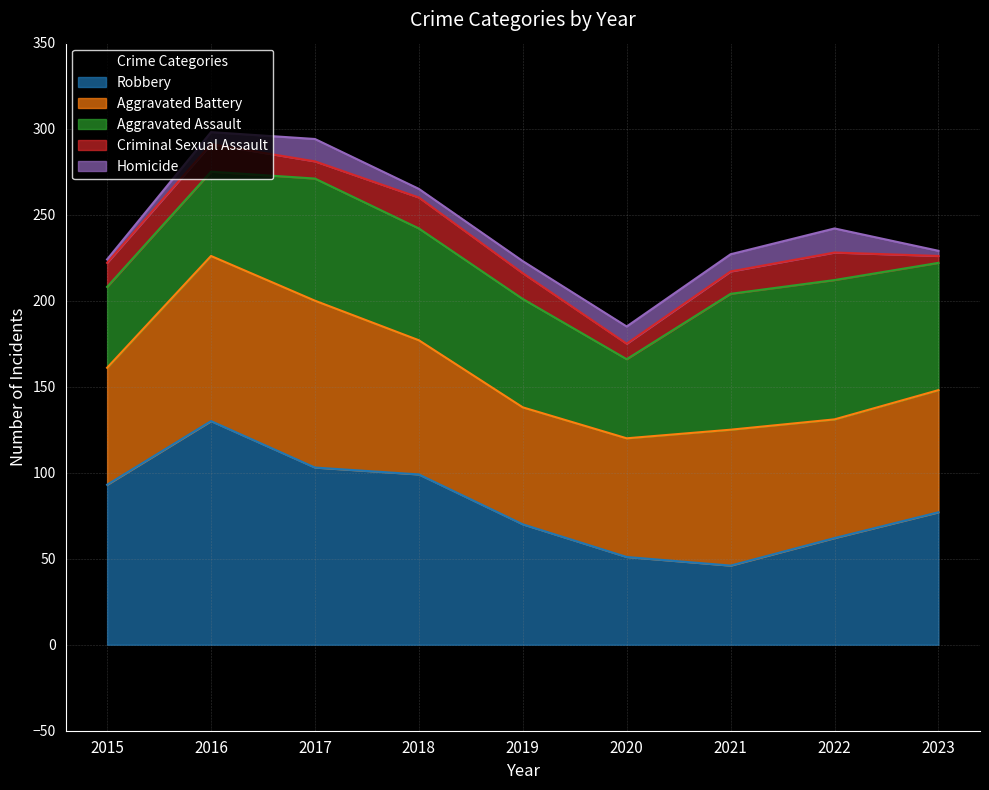

At how many categories does at least one series exceed 26?

9